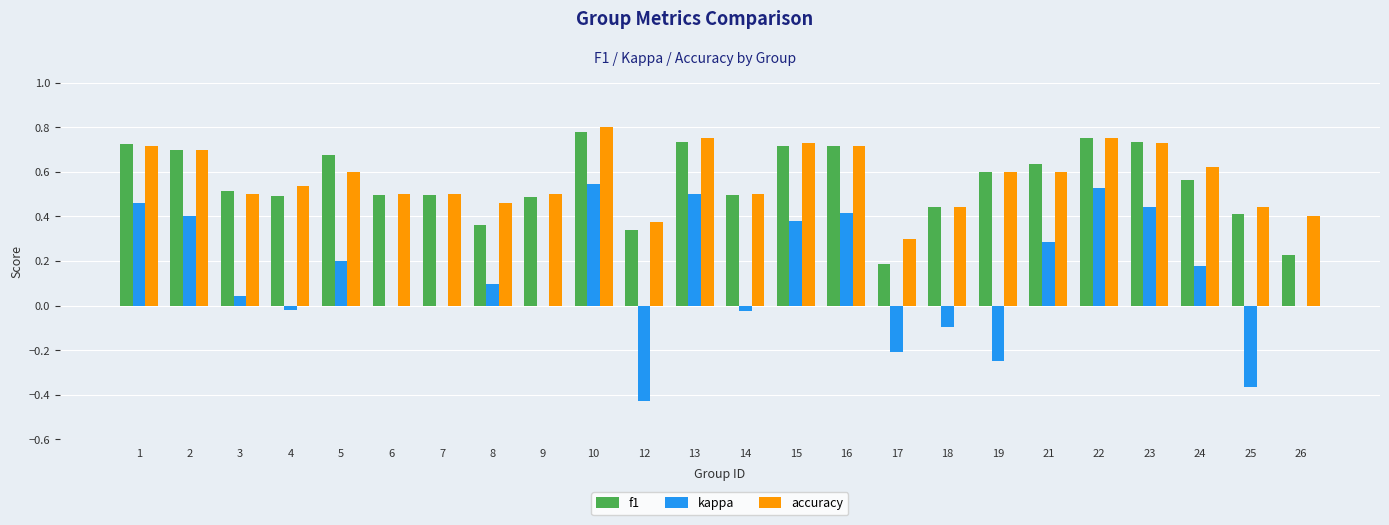

At which category does the chart reach its peak across all series?

10